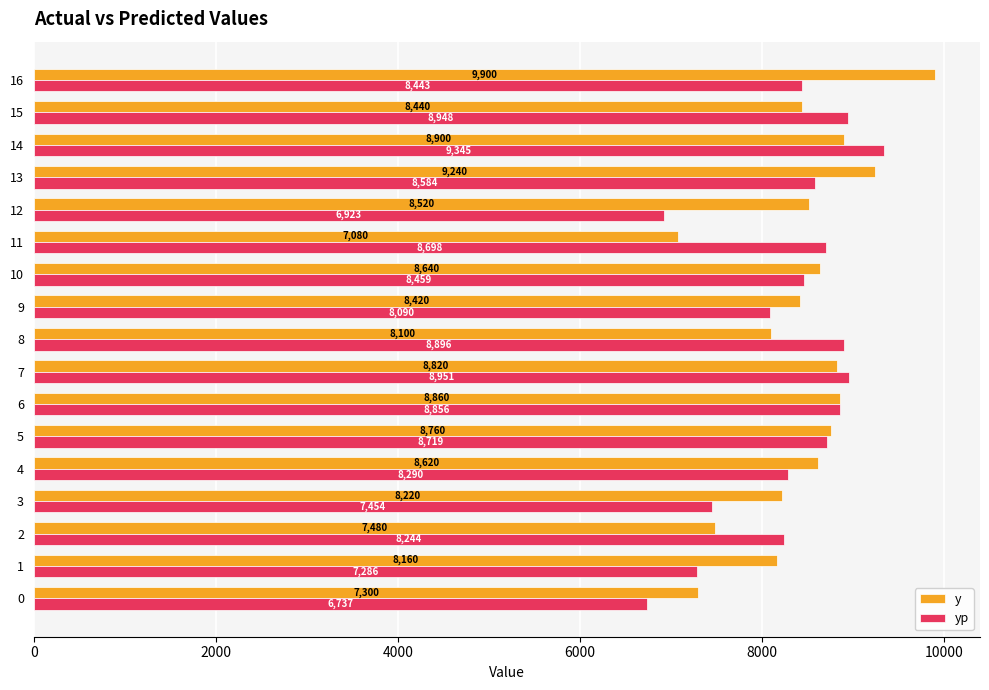

List the series in order of their overall mean, lowest first.

yp, y